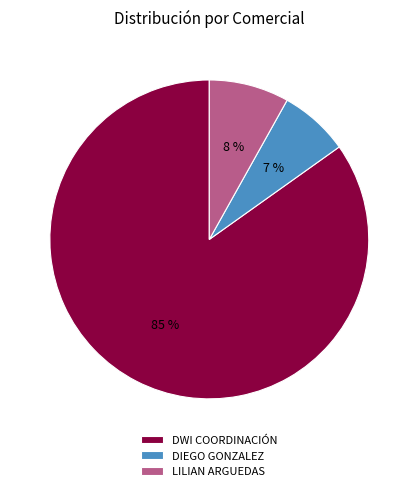

Rank the categories by value from lowest to highest.

DIEGO GONZALEZ, LILIAN ARGUEDAS, DWI COORDINACIÓN